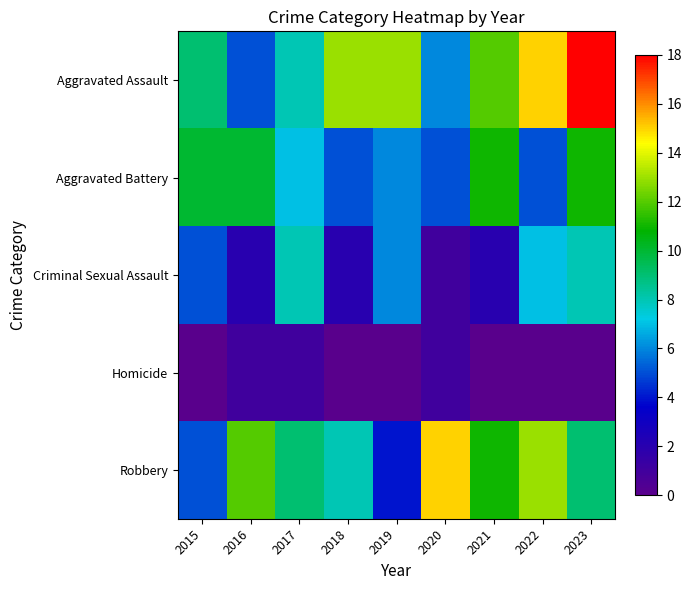

What is the spread (max minus min) of values at 2017?

8